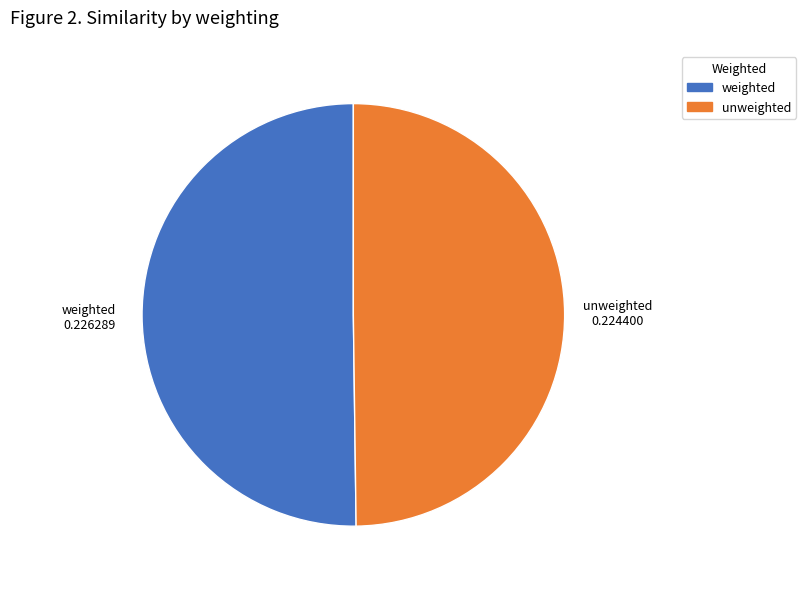

Is the sum of weighted and unweighted greater than half?

Yes